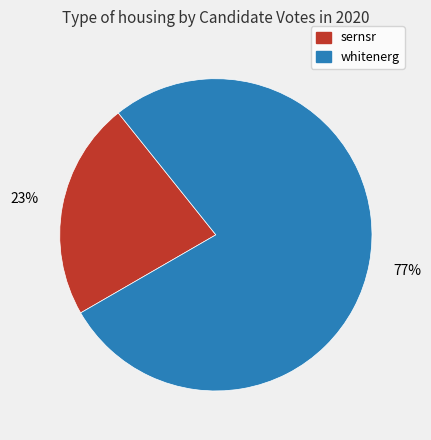

True or false: sernsr accounts for 23% of the total.

True